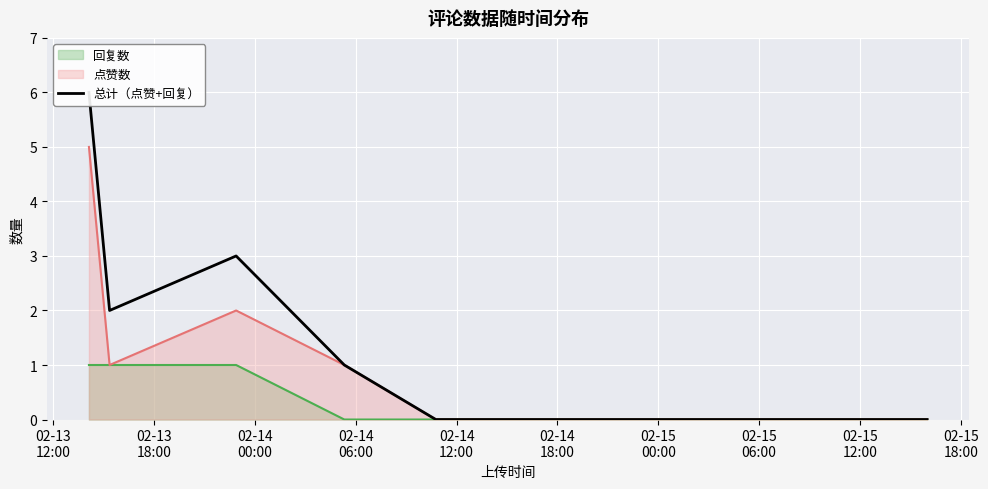

Reading left to right, extract all data points from this chart.

6	2	3	1	0	0